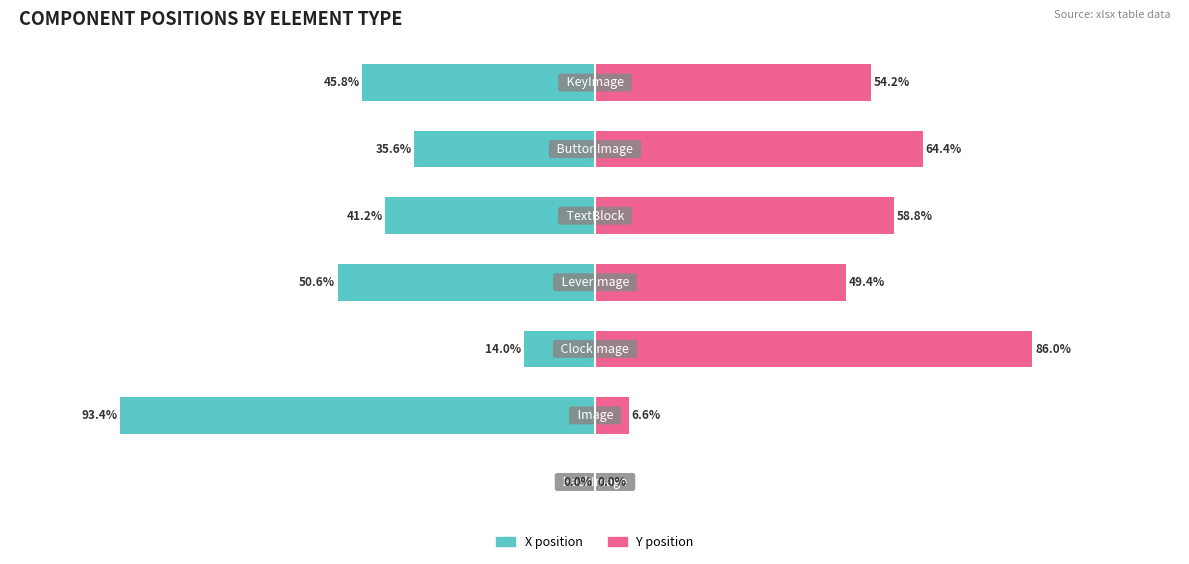

What is the value of the Y (Renter-occupied analogue) bar at the 2nd from the left?

6.6